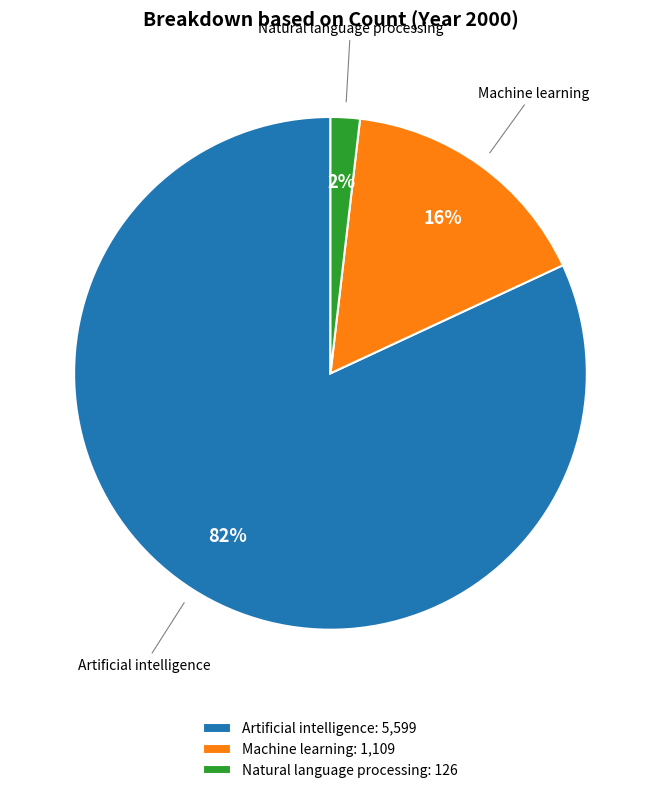

Does any single category account for the majority?

Yes